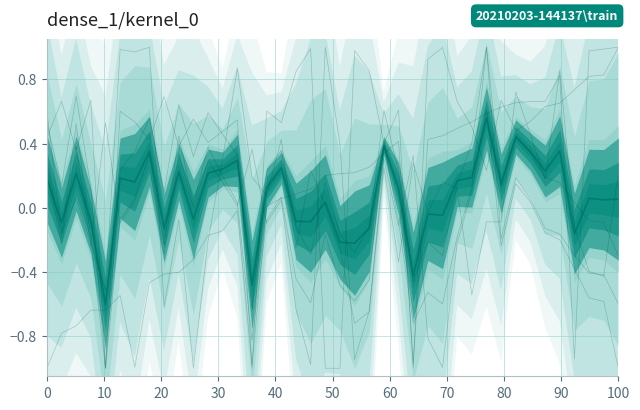

Where is slenderness nearest to the value 0?

30